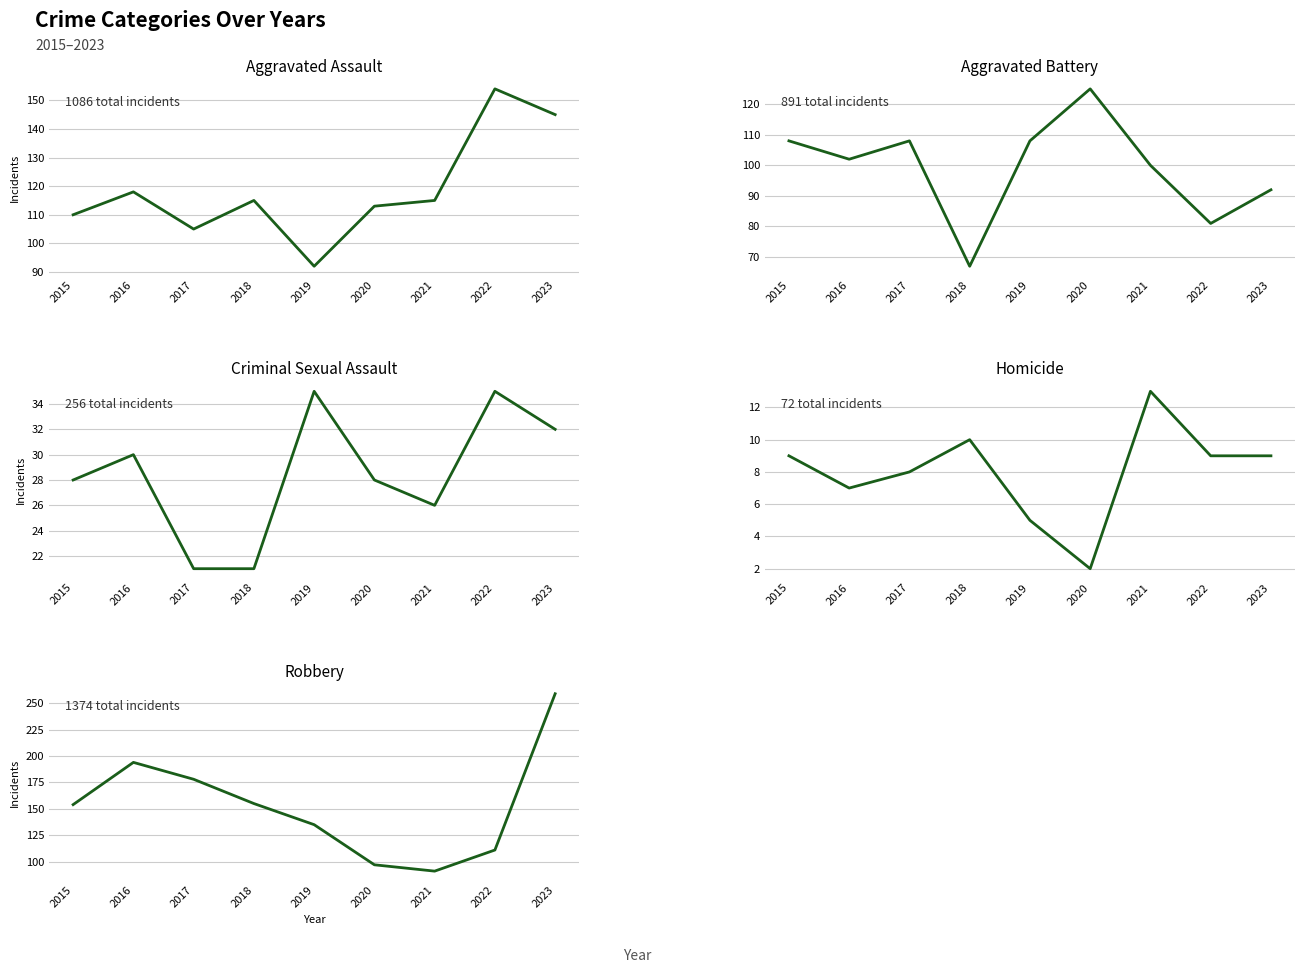

What is the greatest value displayed?

259